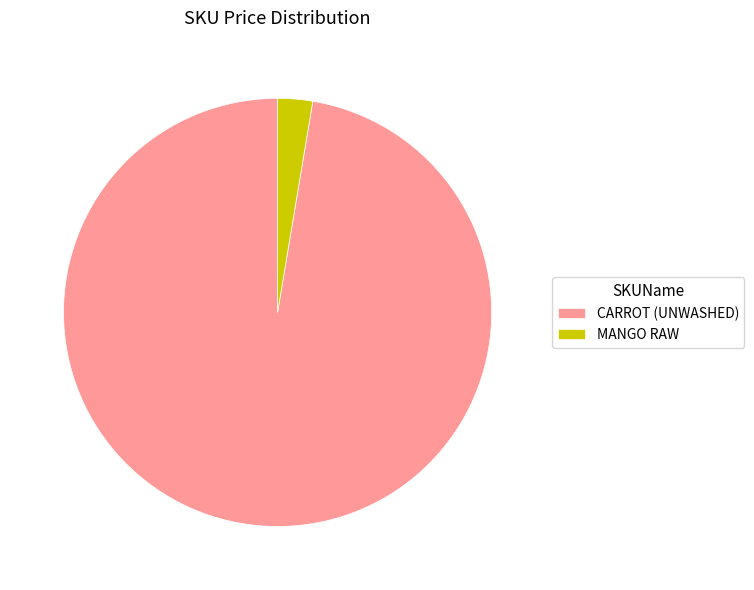

Which category accounts for the majority?

CARROT (UNWASHED)